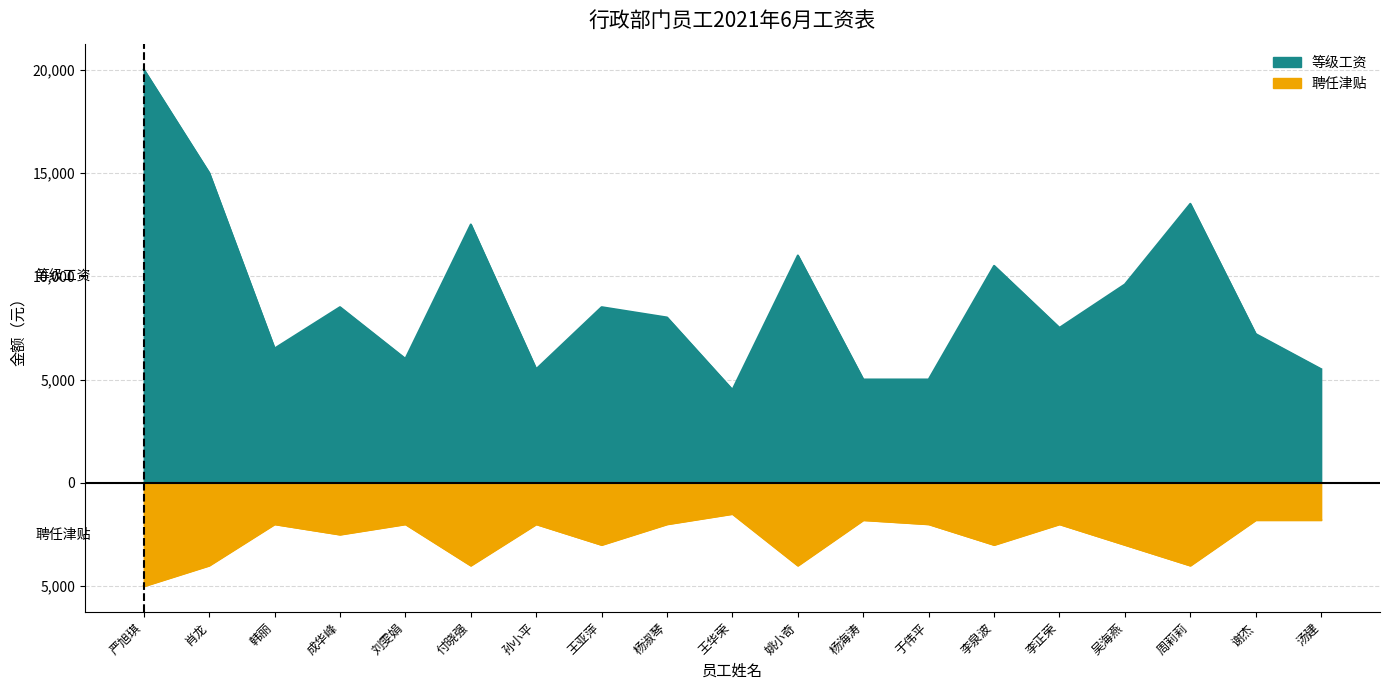

List the series in order of their overall mean, highest first.

等级工资, 聘任津贴